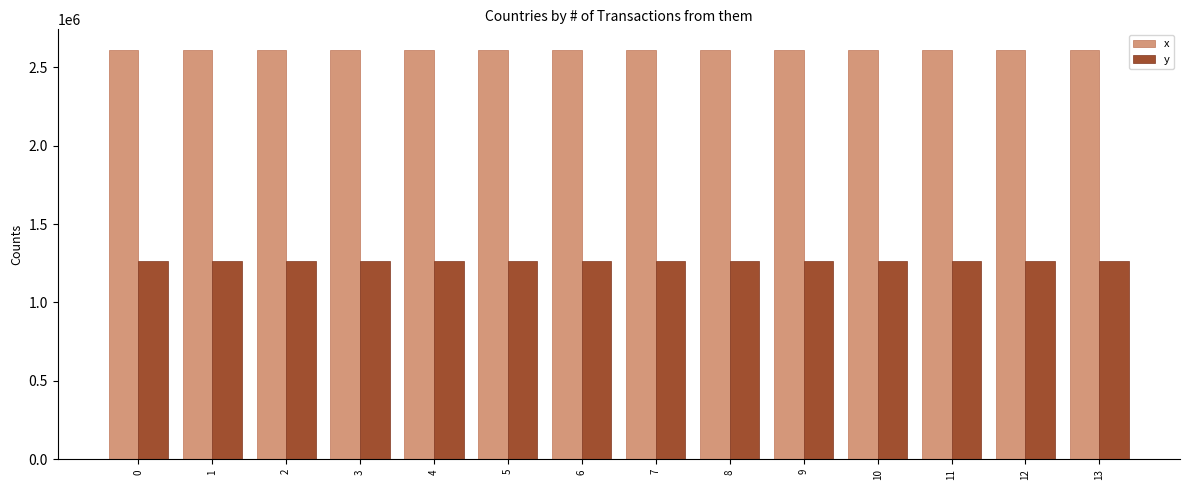

What is the total value across all series at 1?

3878182.9